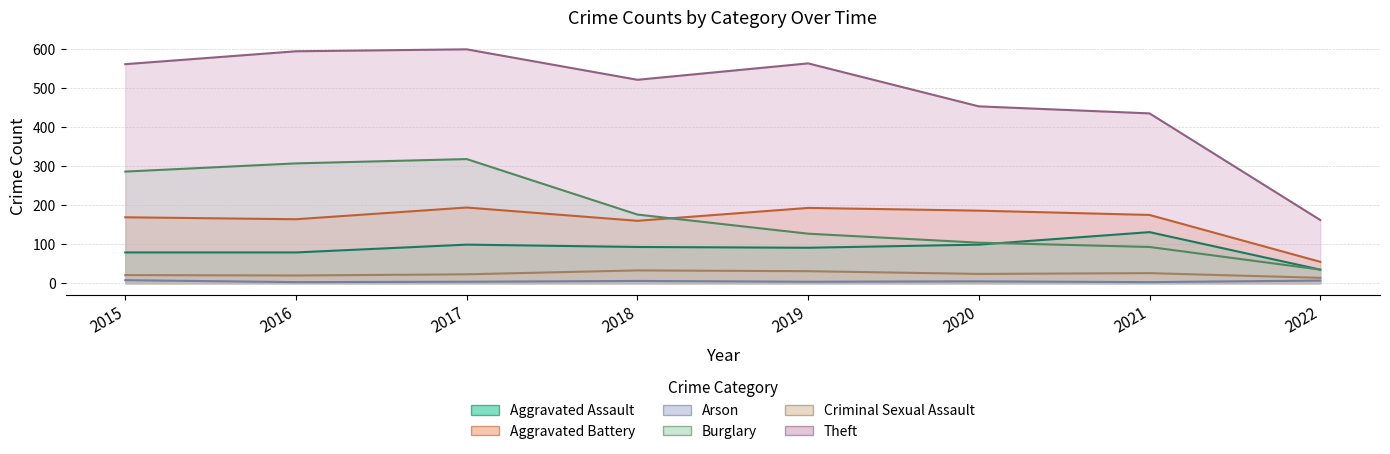

Does the chart have visible grid lines?

Yes